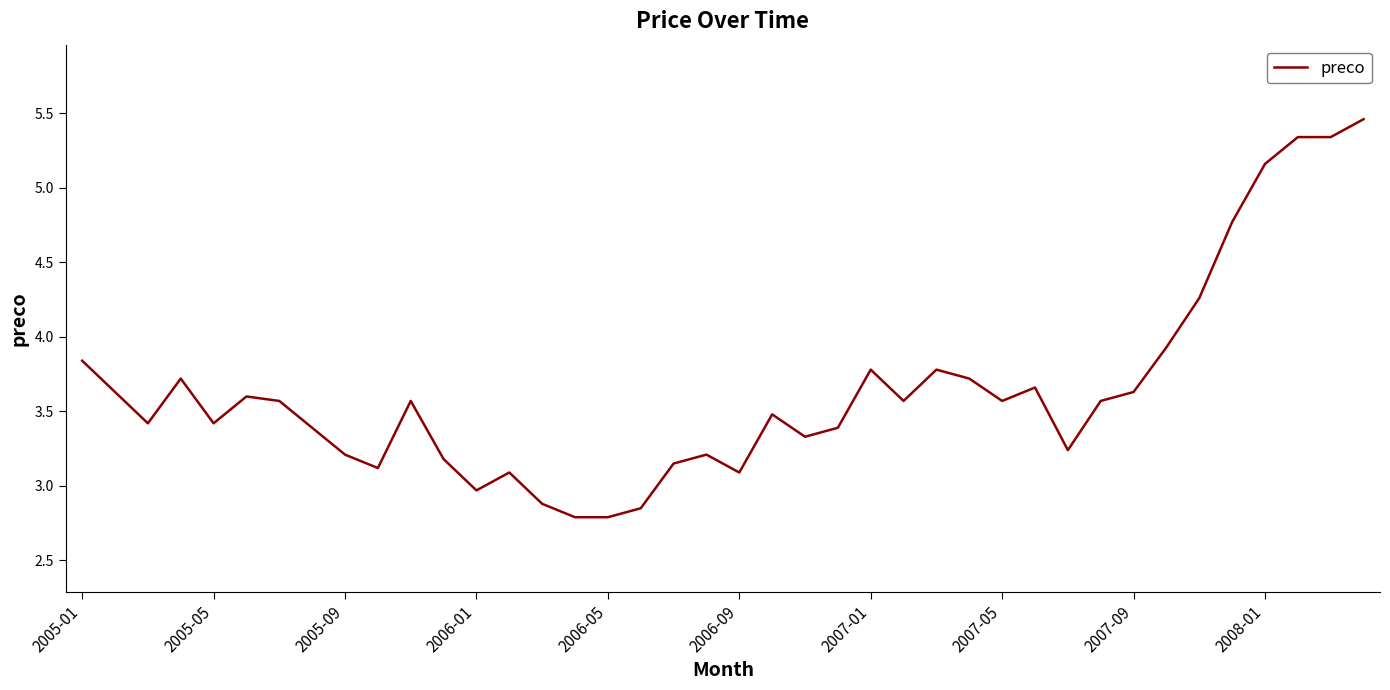

Count the number of categories in the chart.

40